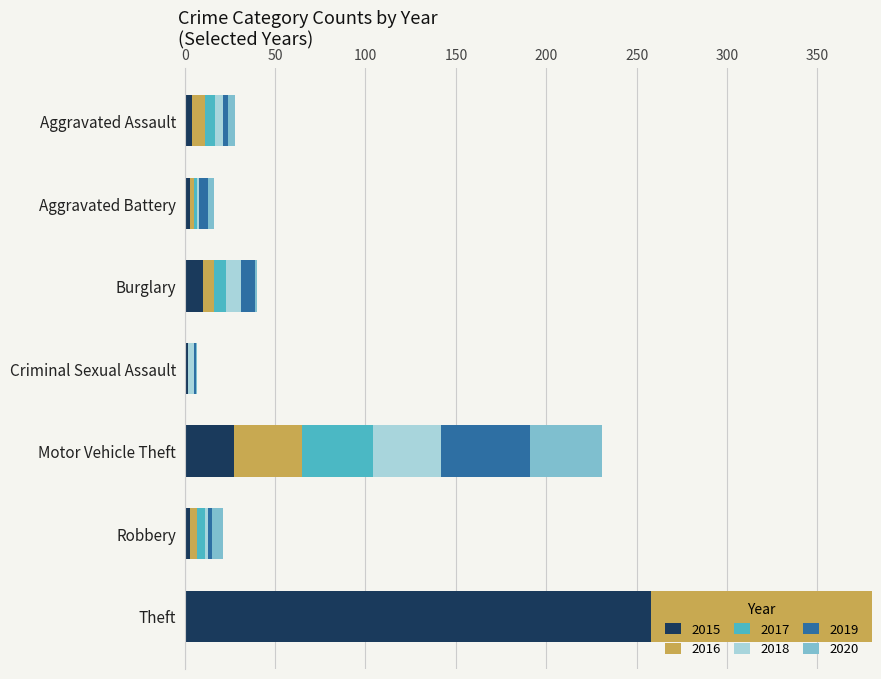

What is the spread (max minus min) of values at Motor Vehicle Theft?

22